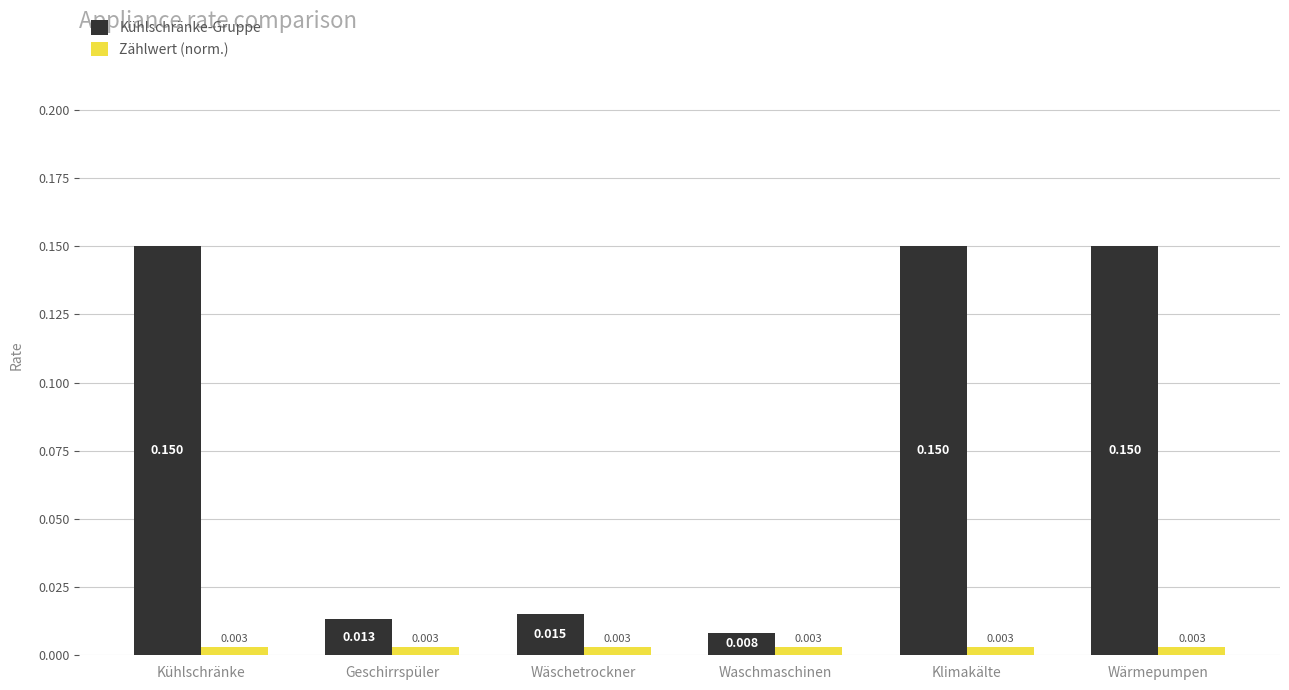

Is the value of Zählwert (norm.) at Wärmepumpen greater than the value of Kühlschränke-Gruppe at Geschirrspüler?

No